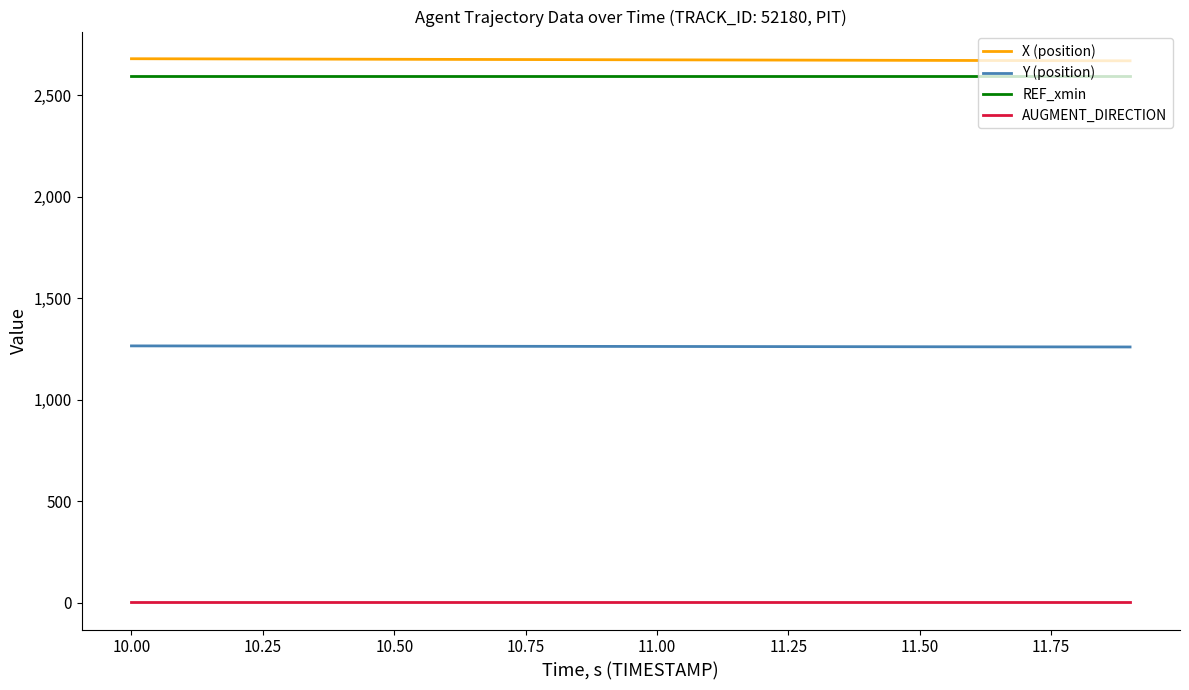

True or false: AUGMENT_DIRECTION and X (position) cross at least once.

False